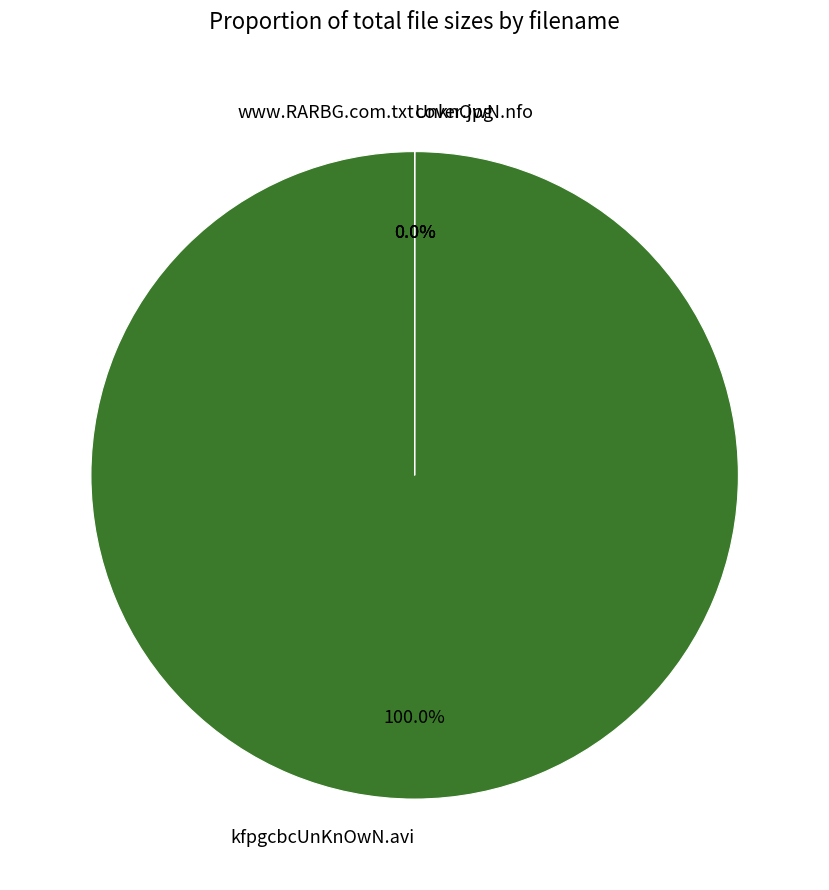

Between www.RARBG.com.txt and UnknOwN.nfo, which is larger?

www.RARBG.com.txt